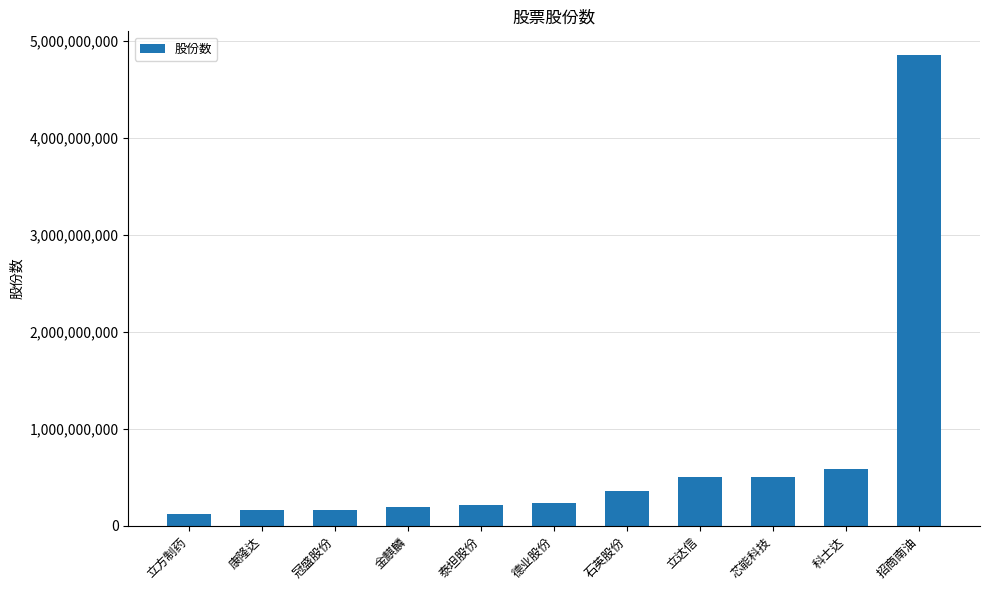

What is the label of the 6th bar from the right?

德业股份